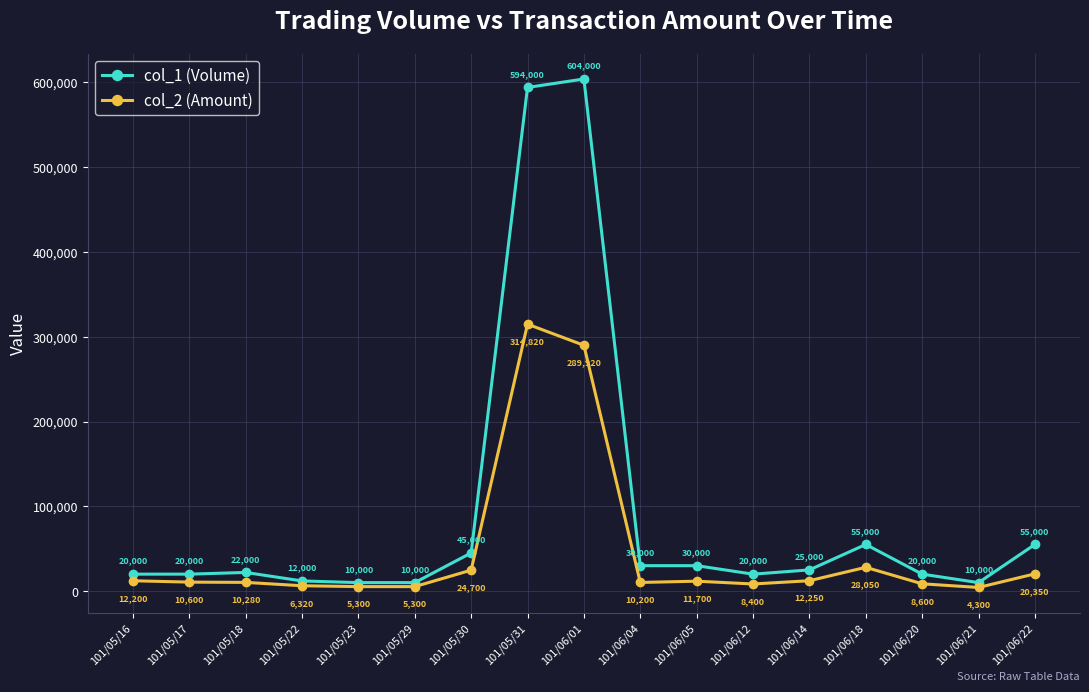

At which category does col_2 (Amount) reach its first local peak?

101/05/31